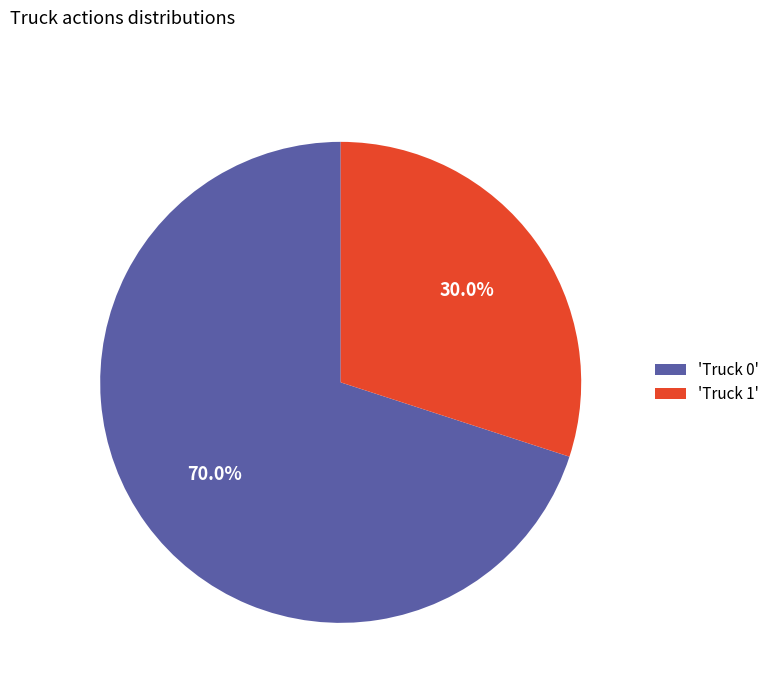

Does any single category account for the majority?

Yes